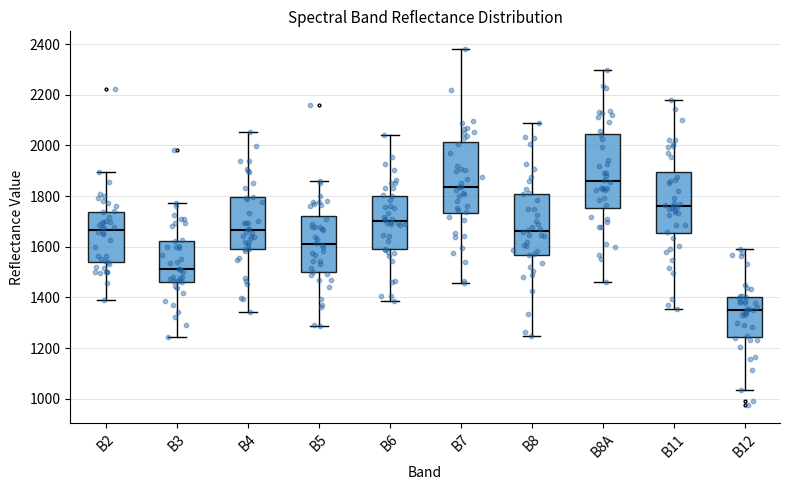

Which box's median line is the highest?

B8A